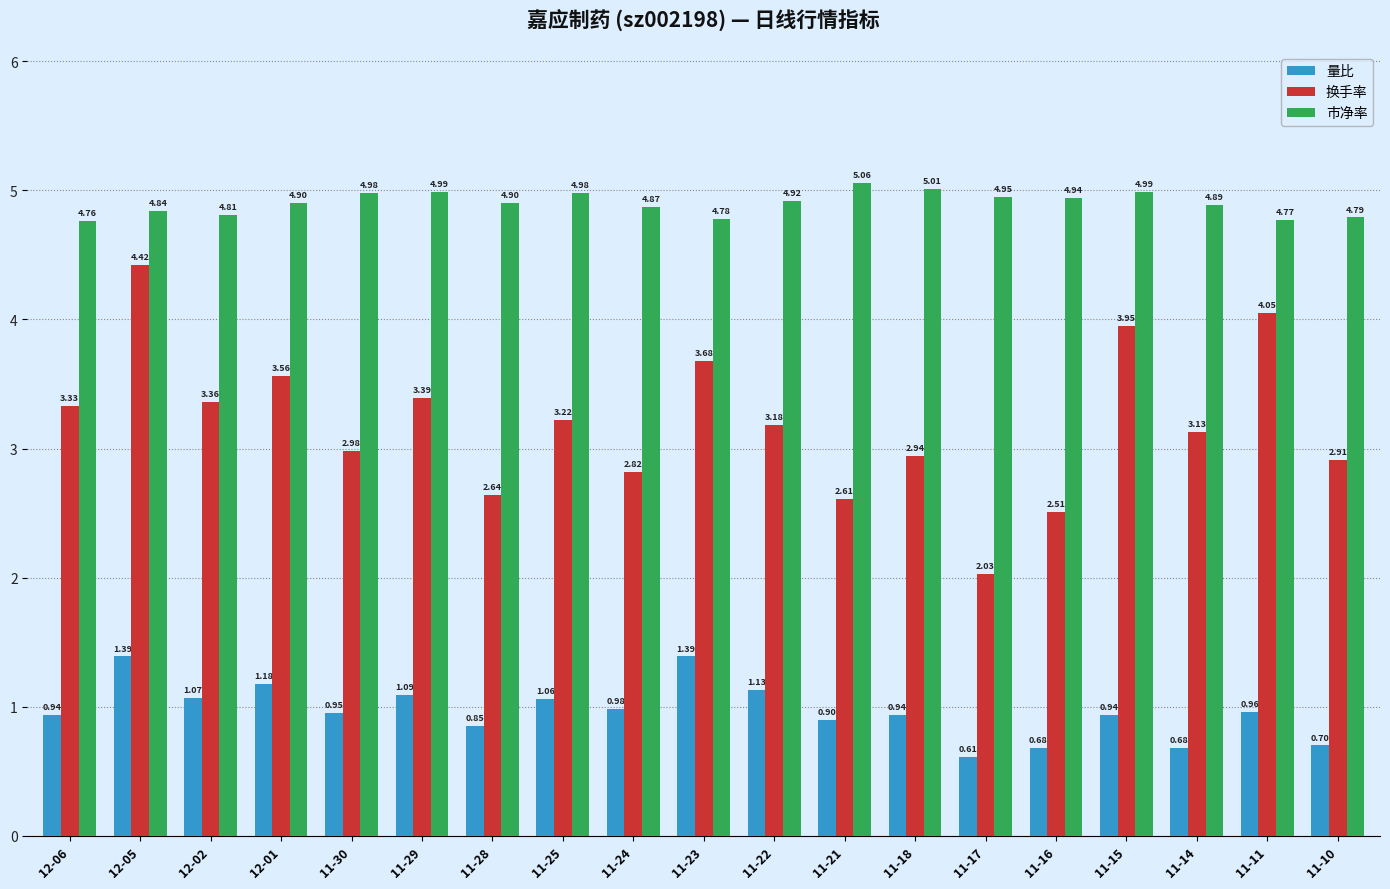

What is the difference between the 量比 values at 11-11 and 11-23?

0.4